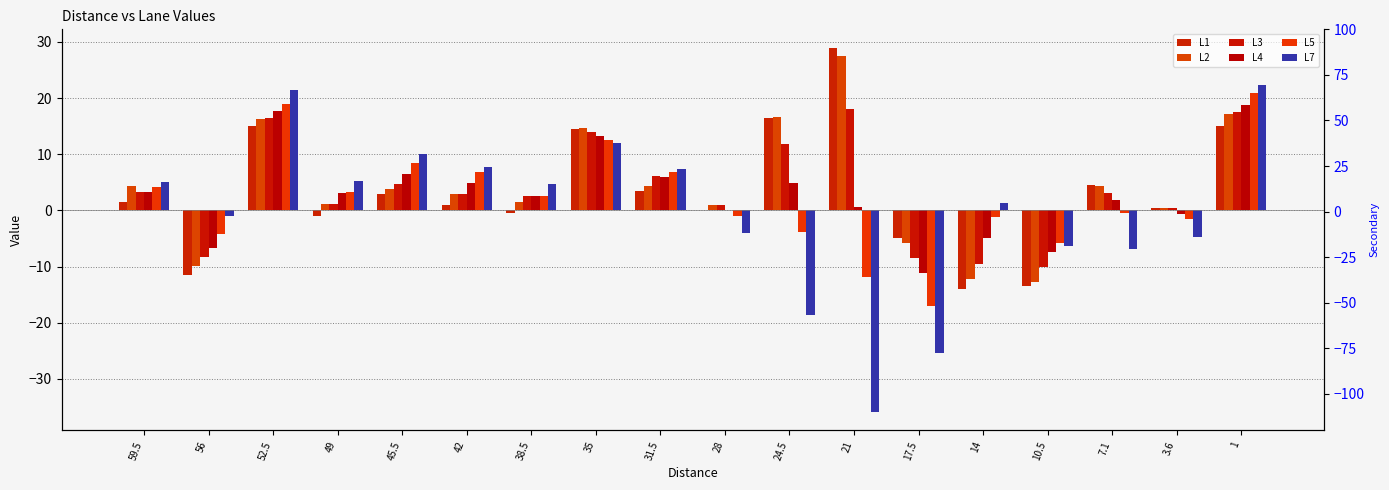

What are all the series names shown in the legend?

L1, L2, L3, L4, L5, L7